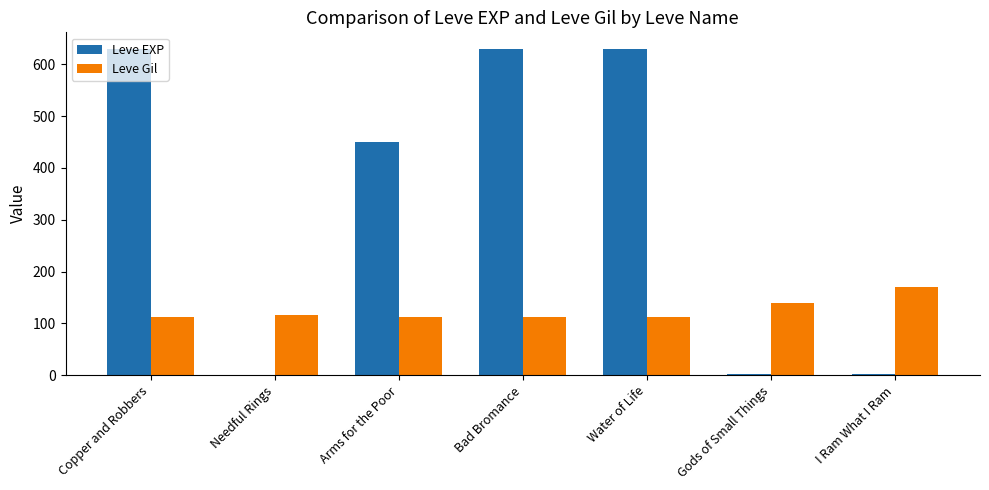

At which label is Leve EXP closest to 315?

Arms for the Poor